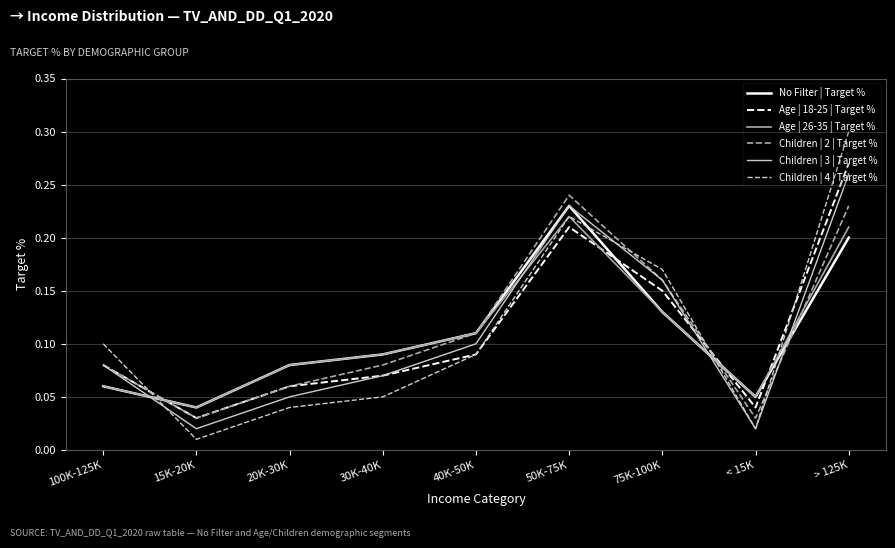

Where is Age | 18-25 | Target % nearest to the value 0?

15K-20K